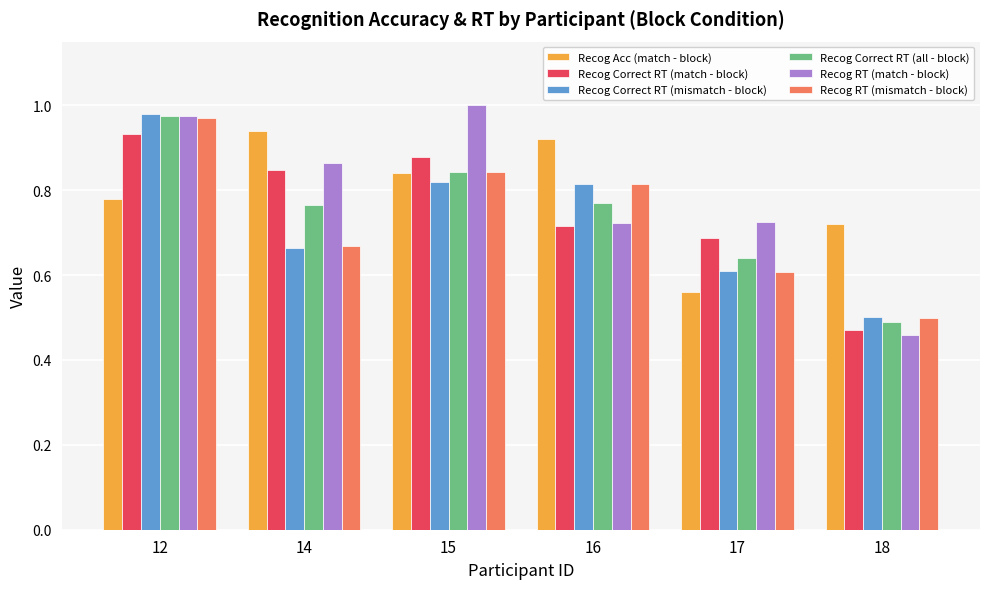

How many distinct data groups are displayed?

6